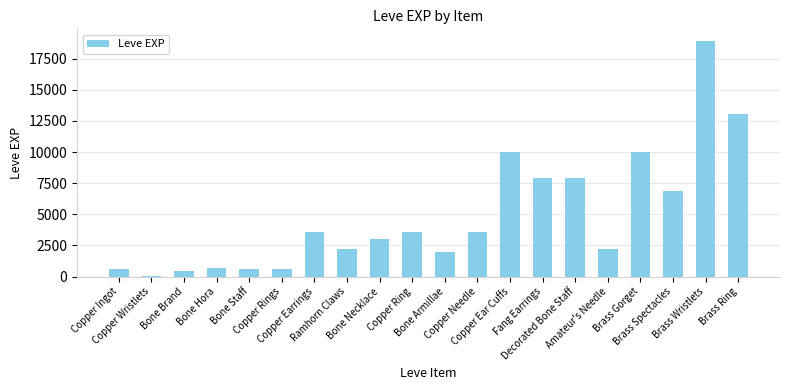

Are the bars grouped side by side (vs. stacked)?

No